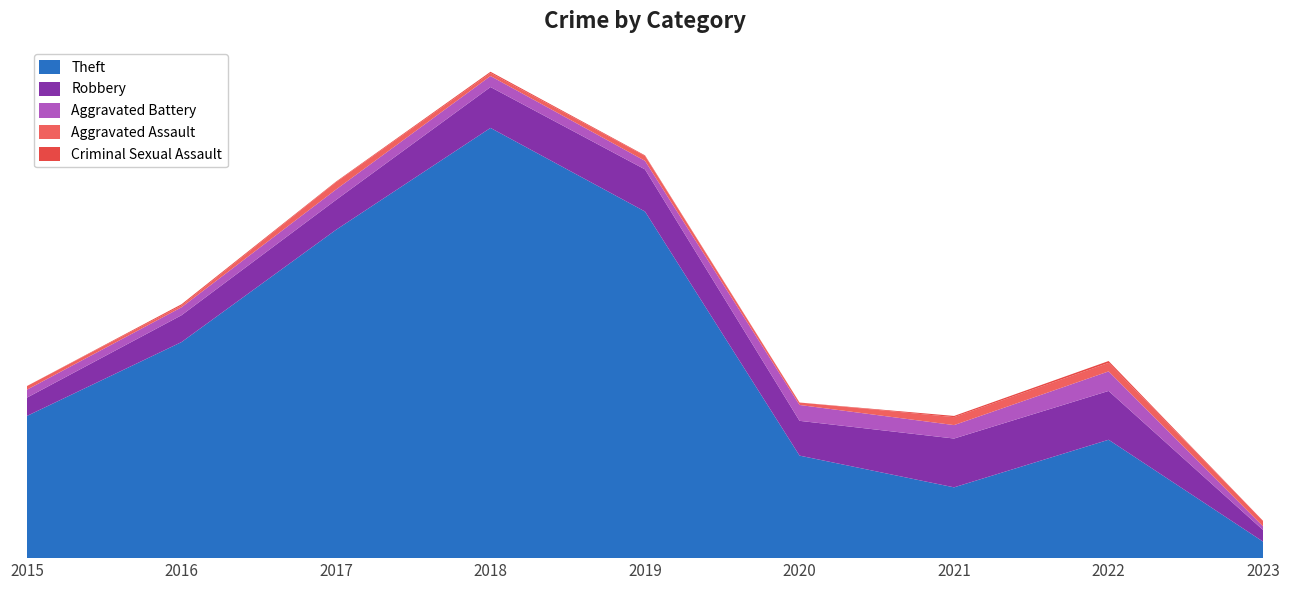

Reading left to right, extract all data points from this chart.

Theft: 233	354	538	705	568	168	116	194	27
Robbery: 30	44	49	67	69	57	80	80	19
Aggravated Battery: 13	13	17	18	14	26	22	32	6
Aggravated Assault: 6	3	12	5	8	4	13	14	9
Criminal Sexual Assault: 0	2	1	2	1	0	2	3	0